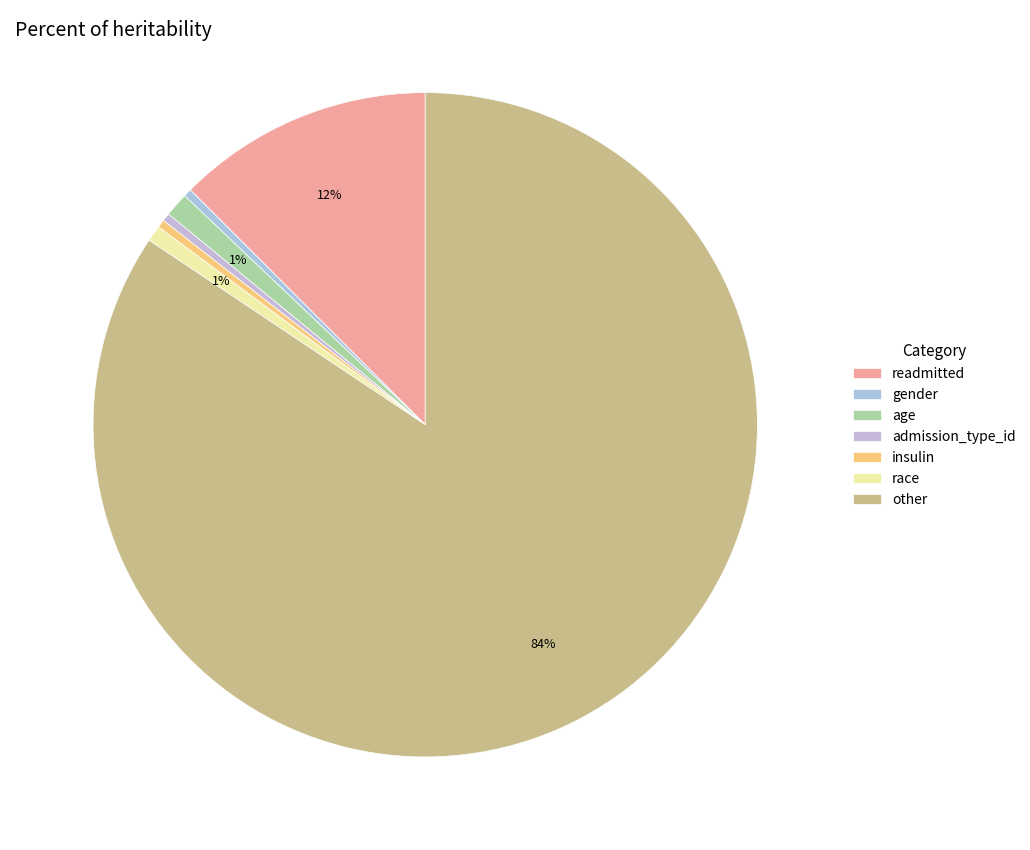

Which has a higher value, age or other?

other